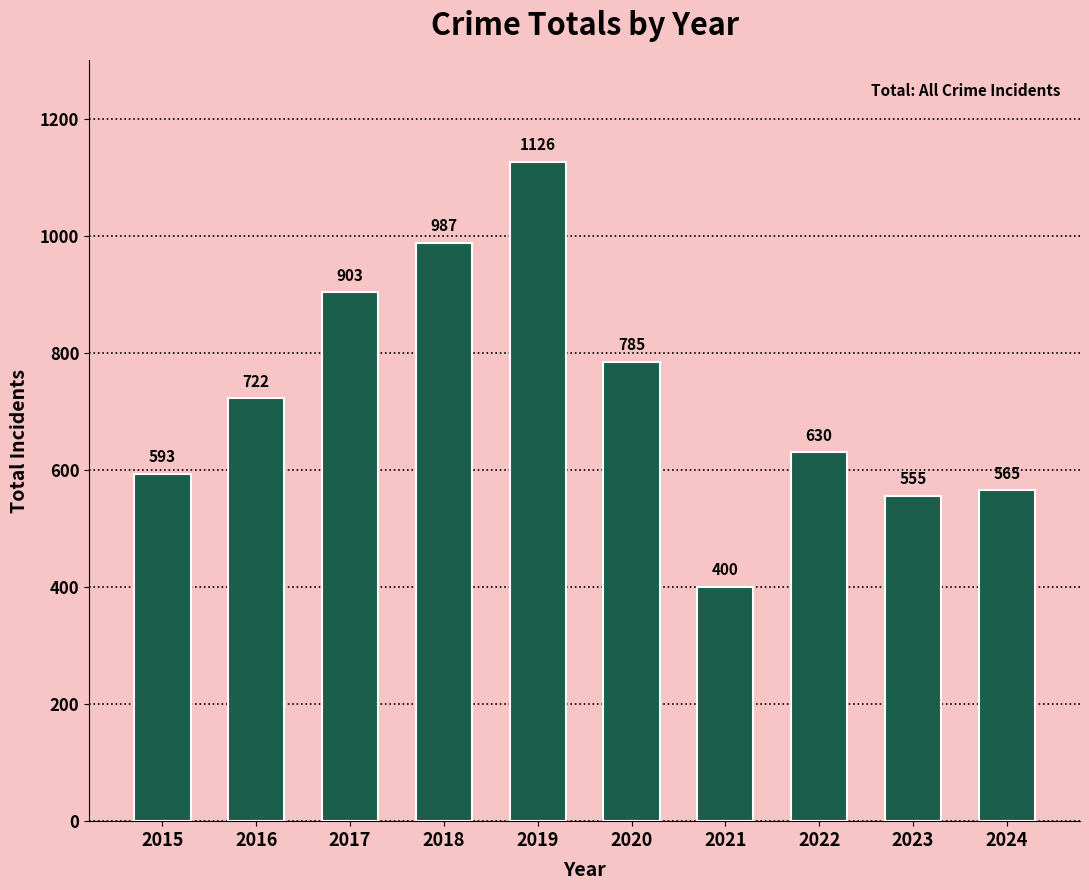

Is it true that the value at 2017 is 382?

False